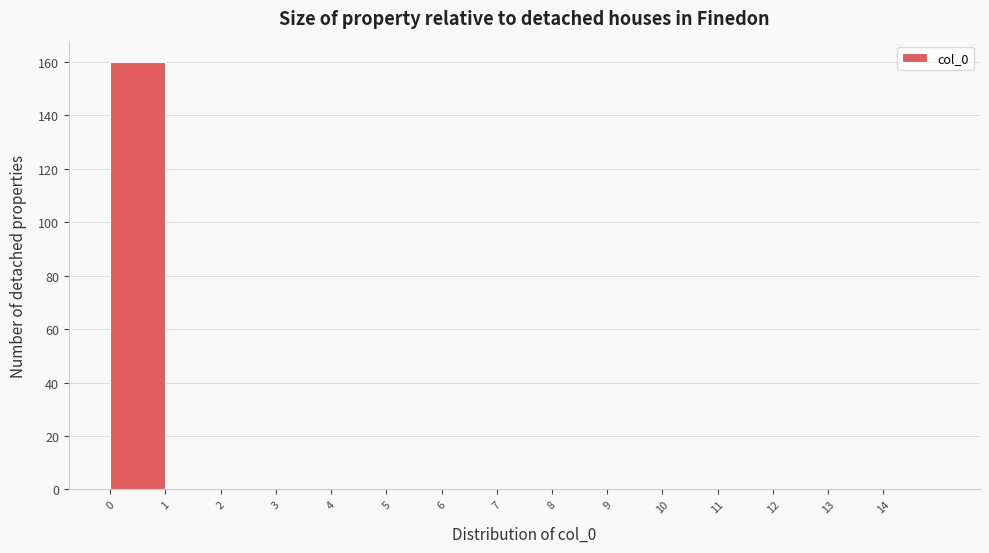

Reading left to right, transcribe this chart: for each bar, give the range it covers on the x-axis and its height. The values are not printed on the chart, so give them approximately, as read against the axis.

0 to 1: 160
1 to 2: 0
2 to 3: 0
3 to 4: 0
4 to 5: 0
5 to 6: 0
6 to 7: 0
7 to 8: 0
8 to 9: 0
9 to 10: 0
10 to 11: 0
11 to 12: 0
12 to 13: 0
13 to 14: 0
14 to 15: 0